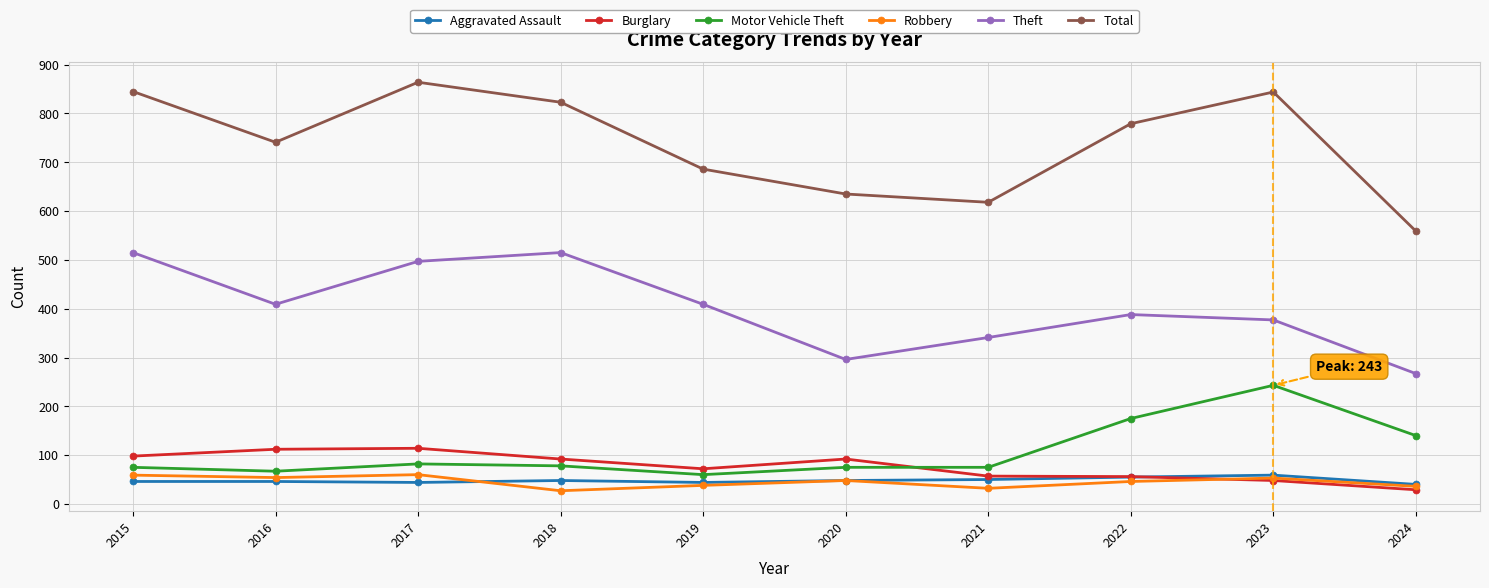

What is the difference between the highest and lowest values at 2022?

733